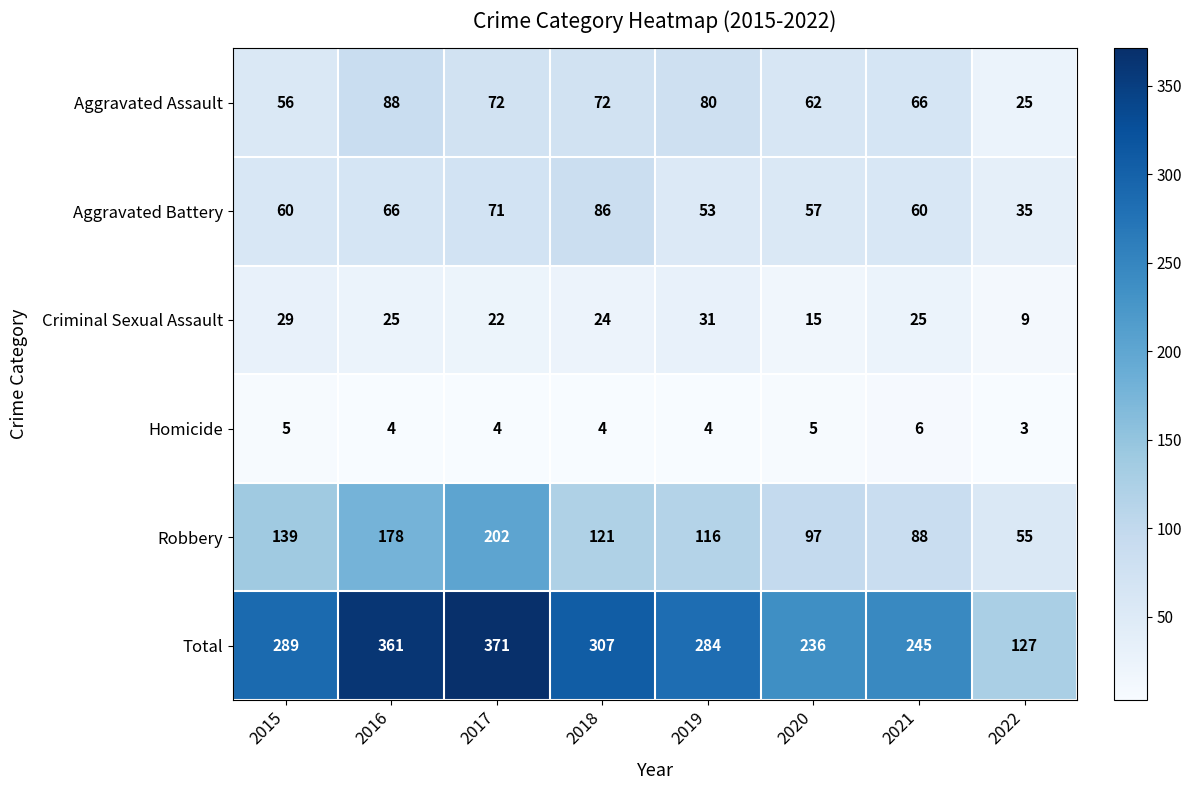

The value of Total at 2017 is 371. True or false?

True